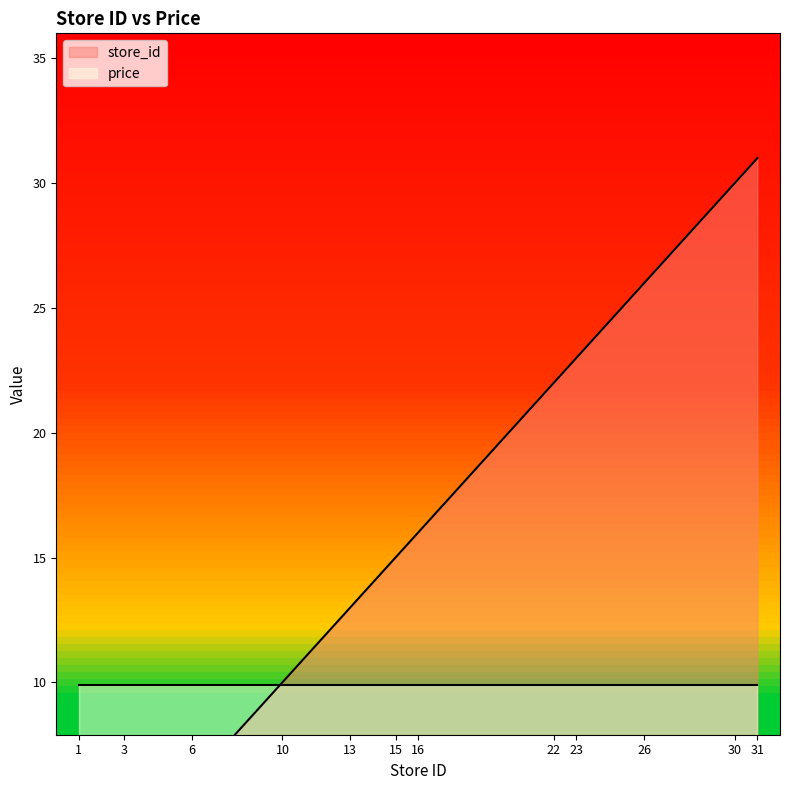

List the labels in order of value, largest first.

31, 30, 26, 23, 22, 16, 15, 13, 10, 6, 3, 1